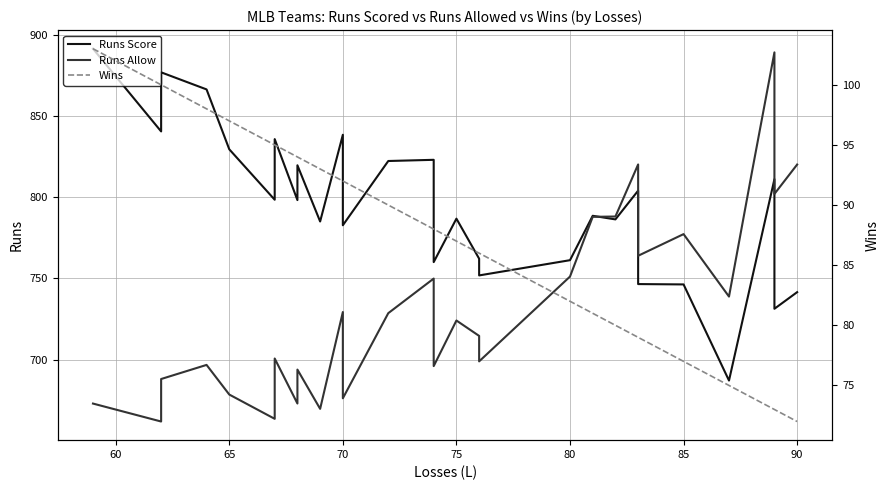

How many lines are shown in the chart?

3